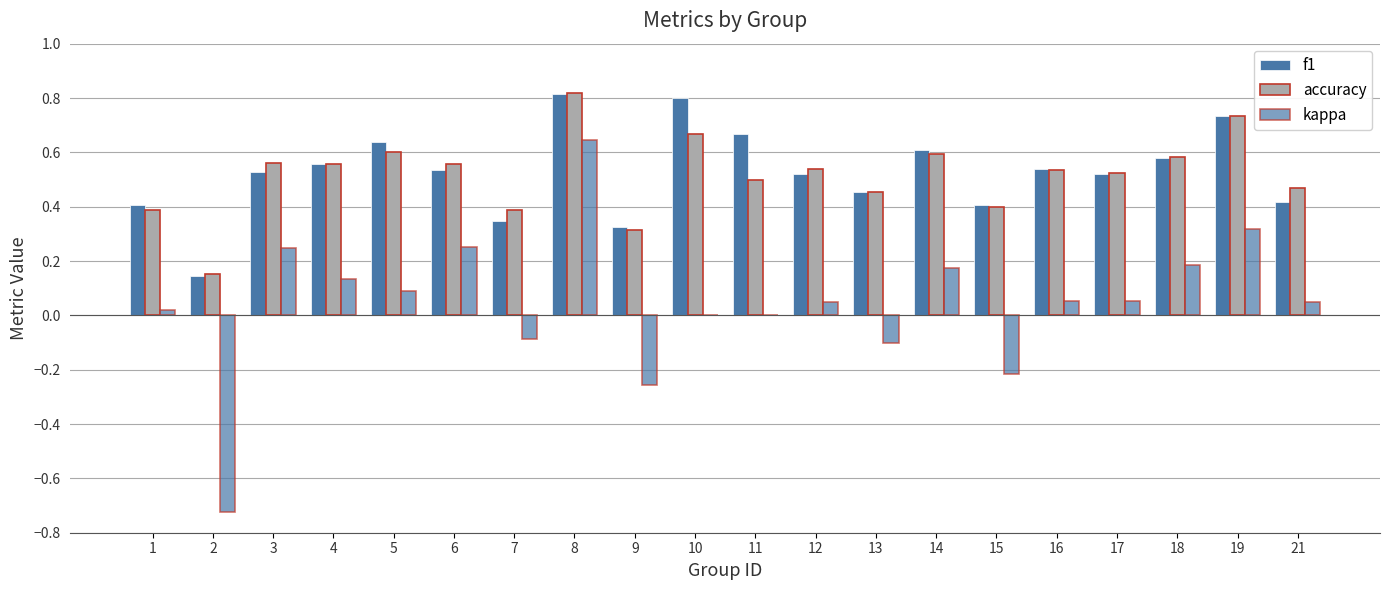

Reading left to right, list all the values displayed in this chart.

f1: 0.4	0.1	0.5	0.6	0.6	0.5	0.3	0.8	0.3	0.8	0.7	0.5	0.5	0.6	0.4	0.5	0.5	0.6	0.7	0.4
accuracy: 0.4	0.2	0.6	0.6	0.6	0.6	0.4	0.8	0.3	0.7	0.5	0.5	0.5	0.6	0.4	0.5	0.5	0.6	0.7	0.5
kappa: 0.0	-0.7	0.2	0.1	0.1	0.3	-0.1	0.6	-0.3	0.0	0.0	0.0	-0.1	0.2	-0.2	0.1	0.1	0.2	0.3	0.0